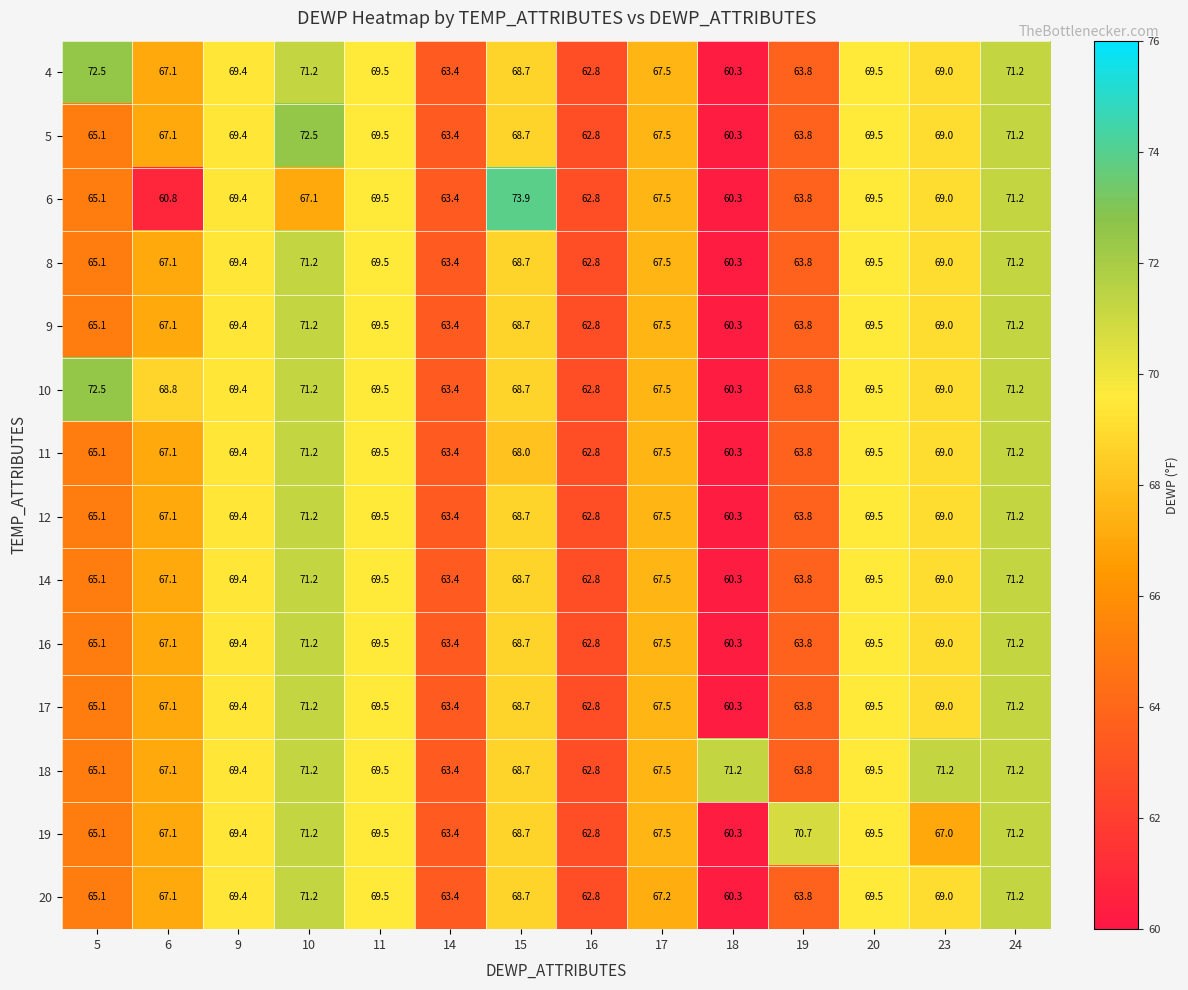

Is it true that 20 equals 67.1 at 6?

True